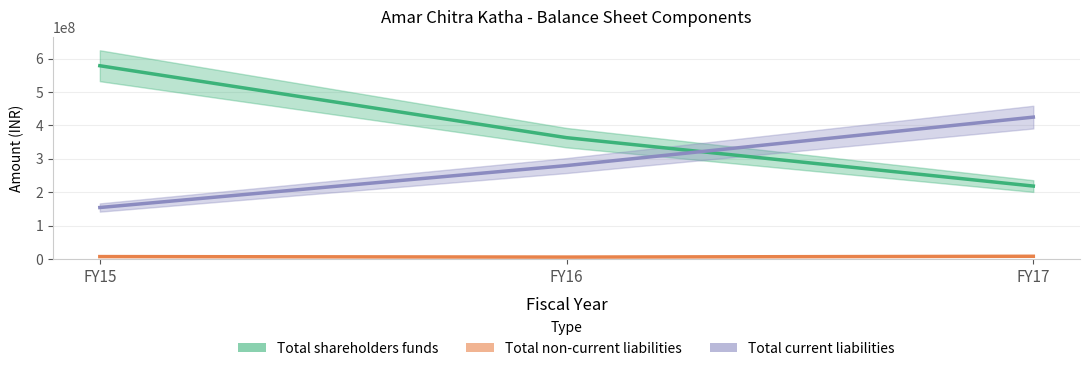

How many values in the Total current liabilities series exceed 279732000?

1